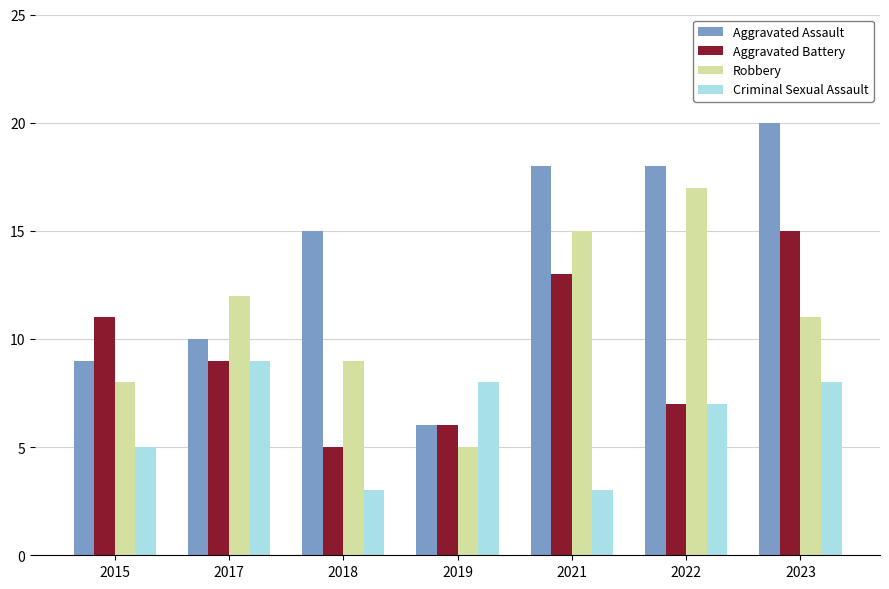

Rank the series by their average value, from highest to lowest.

Aggravated Assault, Robbery, Aggravated Battery, Criminal Sexual Assault